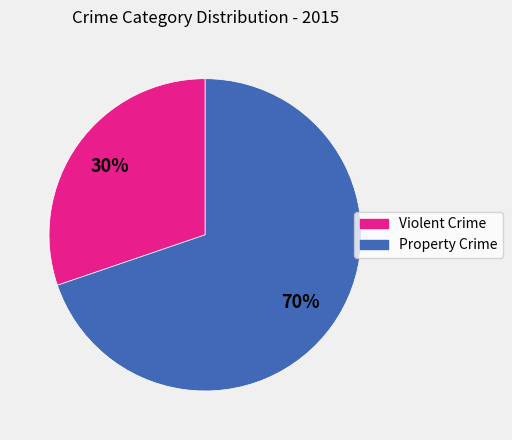

Is there a majority slice in this chart?

Yes